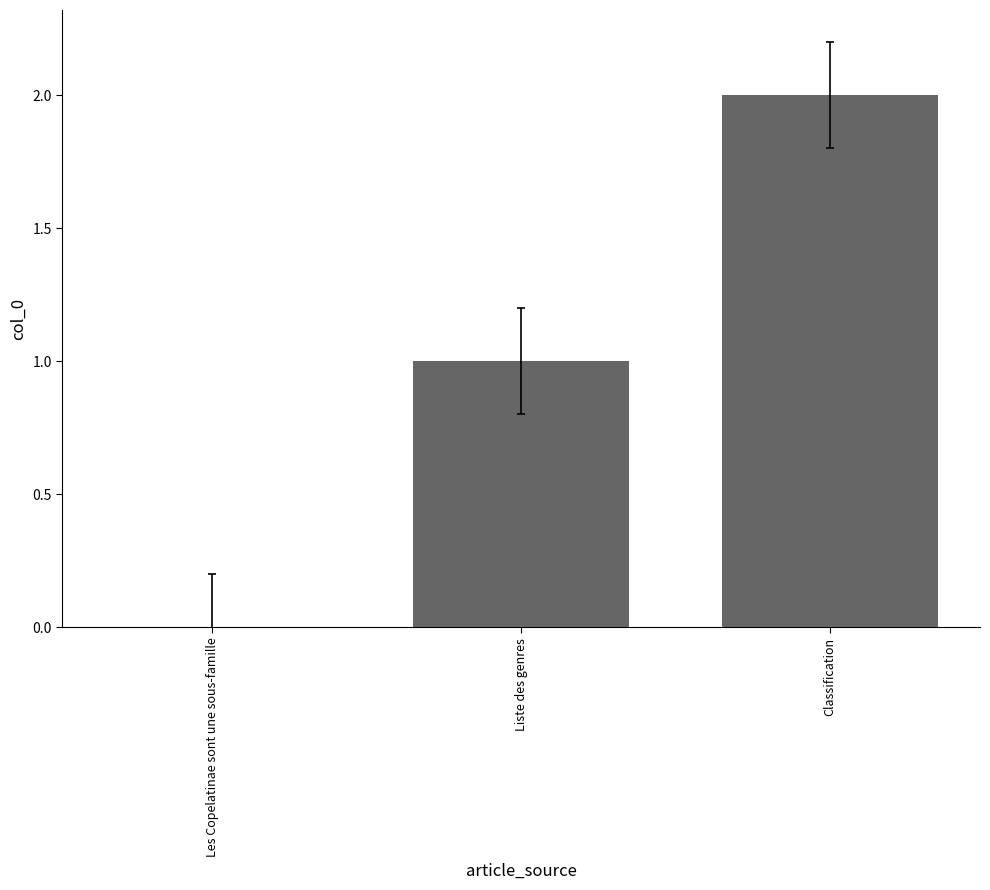

At which category does the chart reach its peak across all series?

Classification